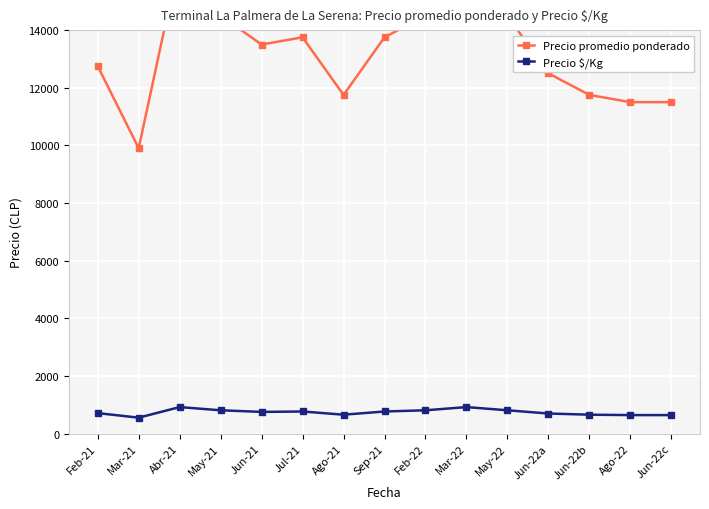

At which label does Precio $/Kg reach its peak?

Abr-21